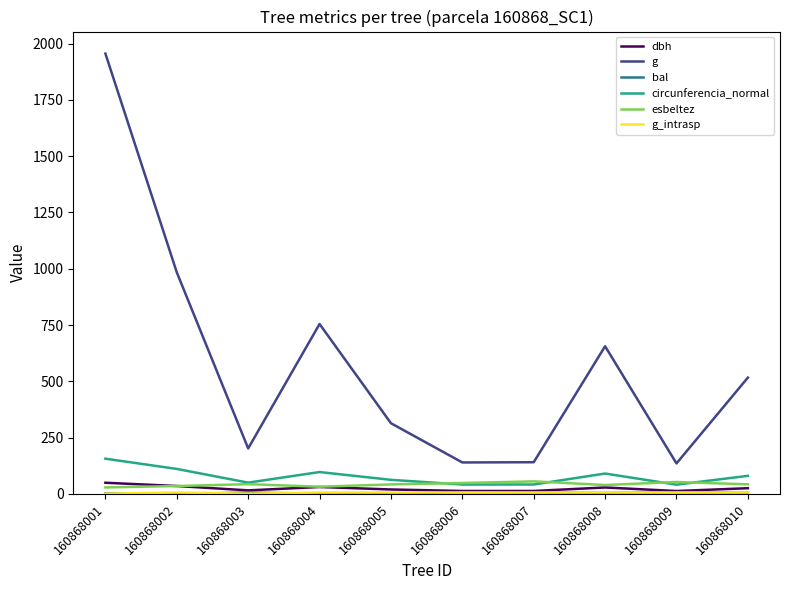

What is the lowest value of the circunferencia_normal series?

41.3